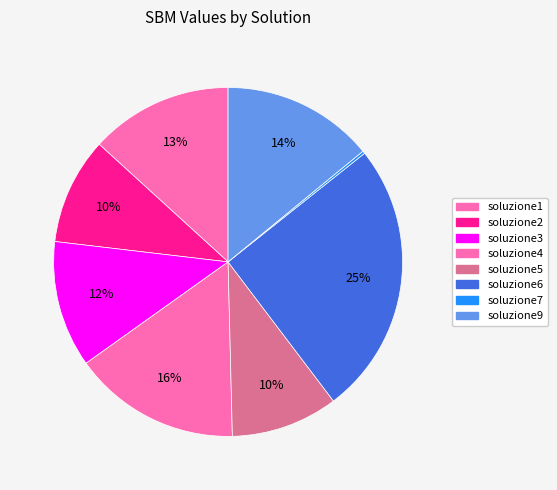

Between soluzione1 and soluzione6, which is larger?

soluzione6